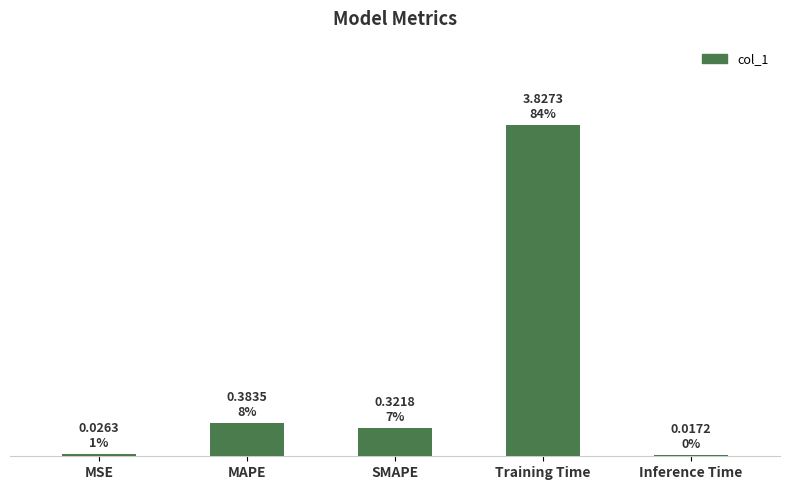

Are the bars horizontal?

No